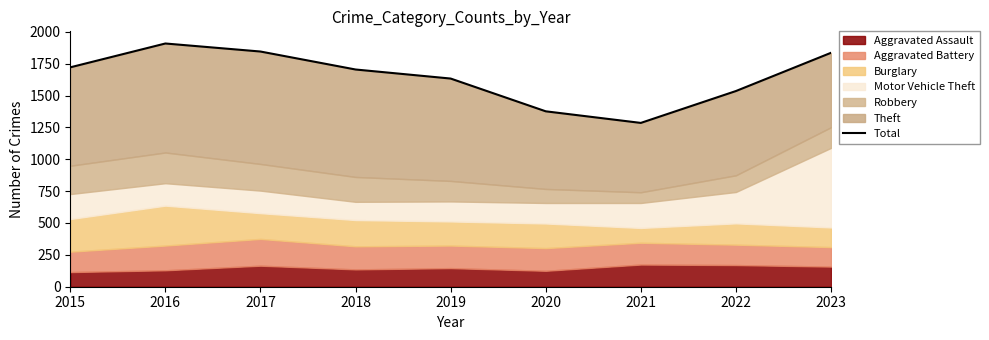

At which category does the chart reach its minimum across all series?

2021